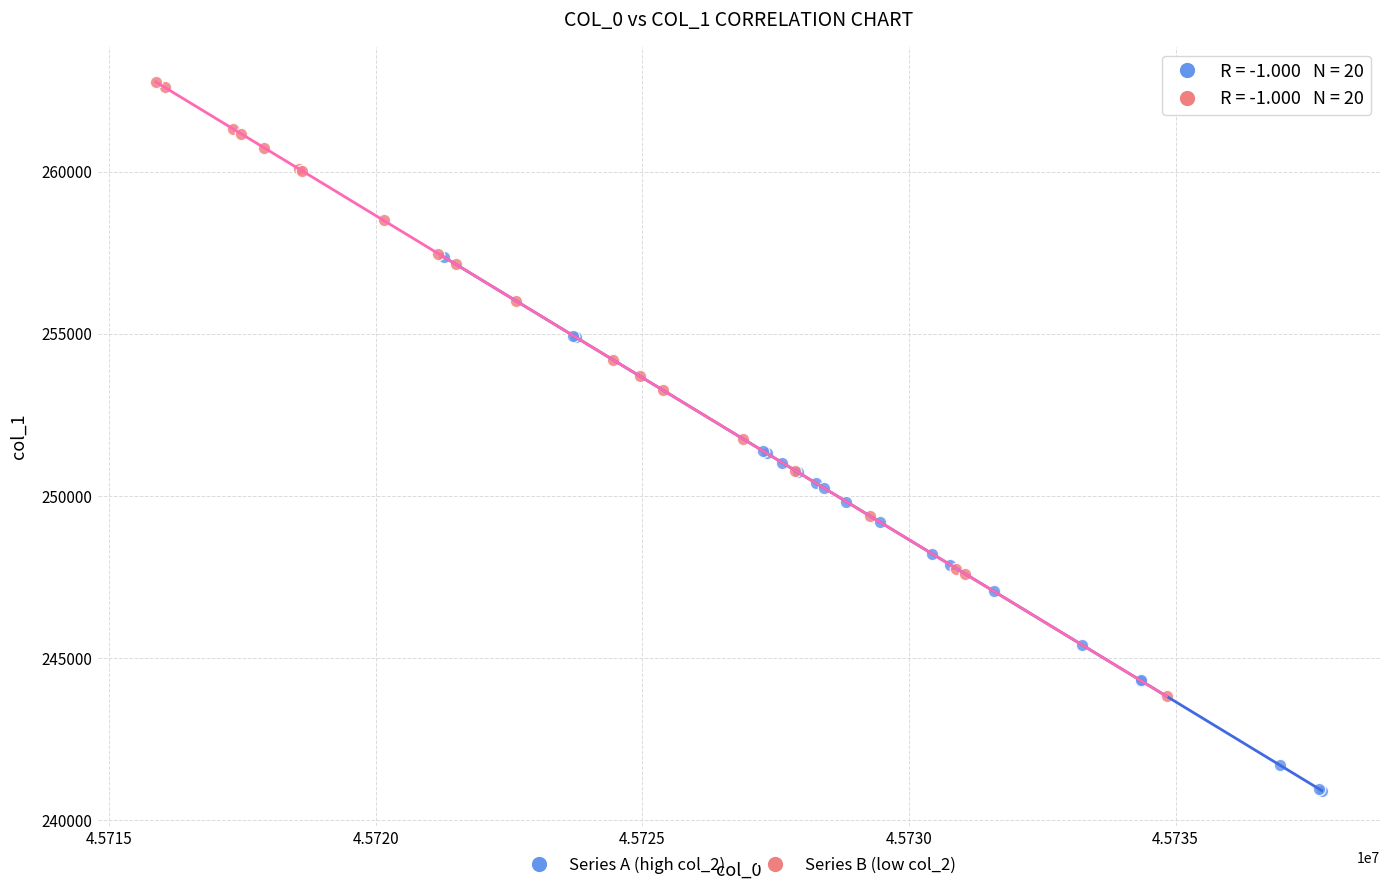

Which series has the largest Y range (max minus min)?

Series B (low col_2)